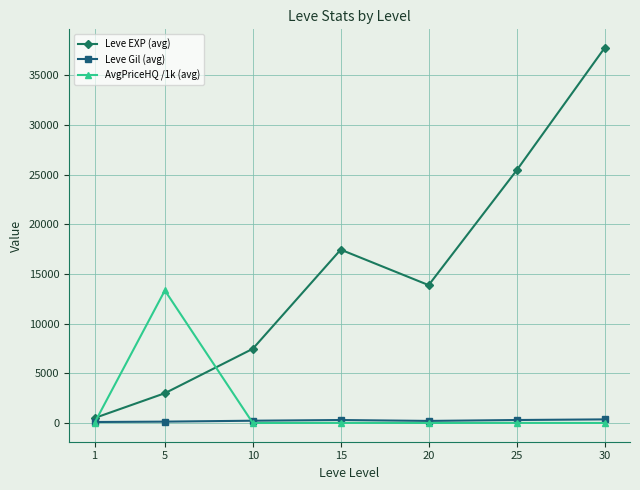

At which label does Leve EXP (avg) first exceed 13876?

15